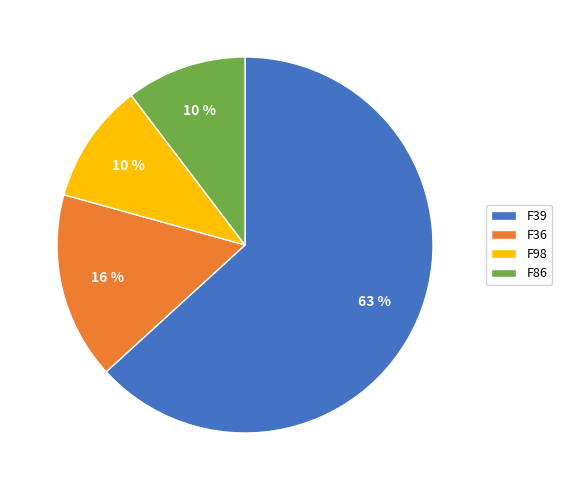

Is it true that F39 is 63% of the pie?

True